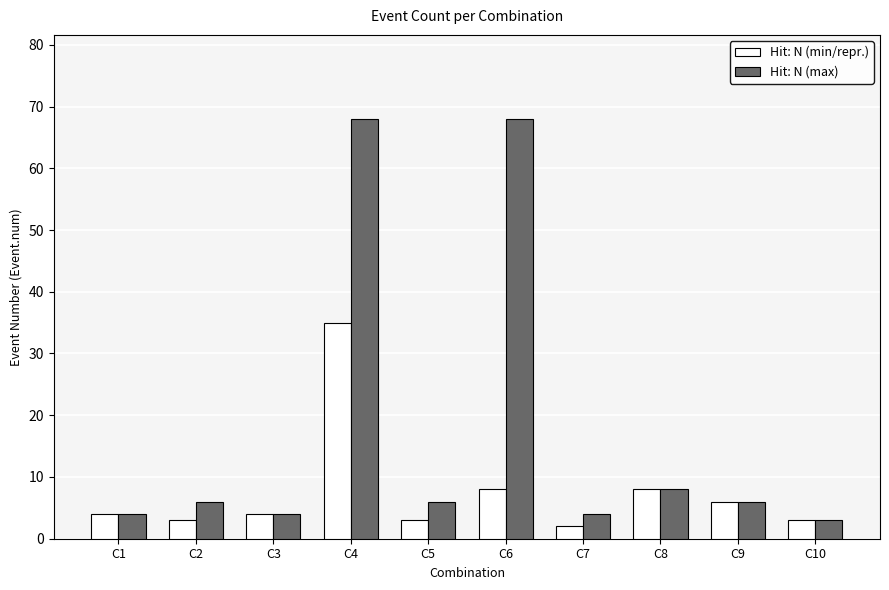

What is the value of the Hit: N (max) bar at the 7th from the left?

4